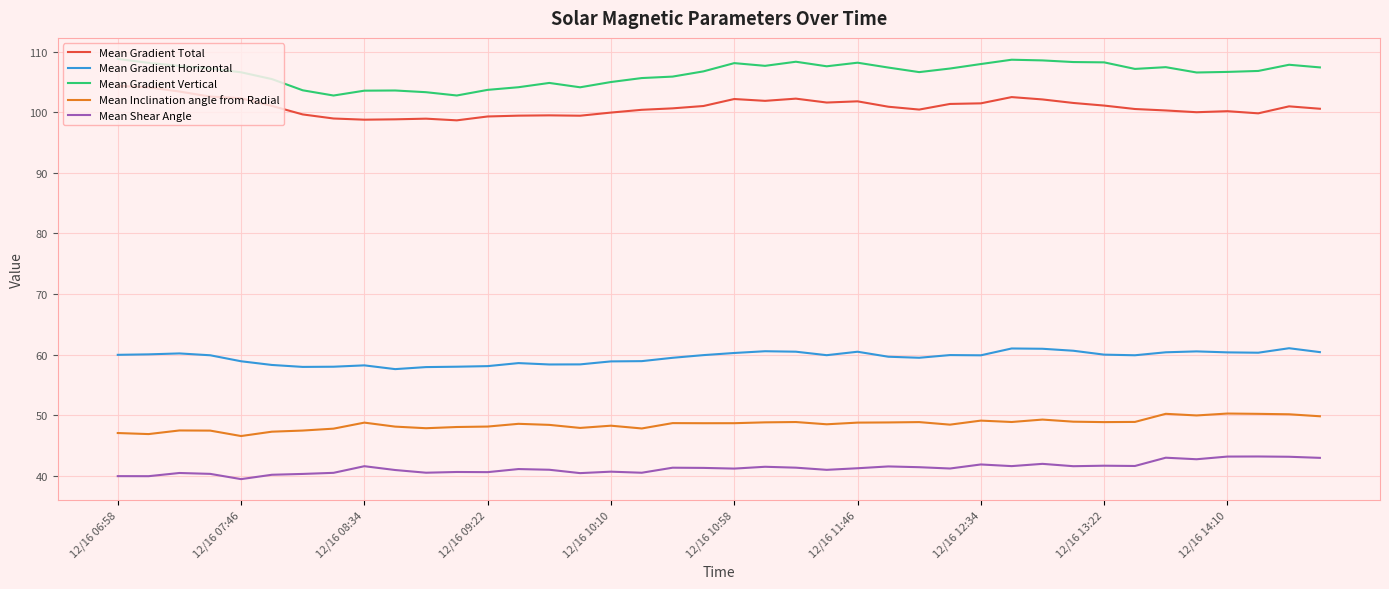

What is the sum of all Mean Inclination angle from Radial values?

1941.2